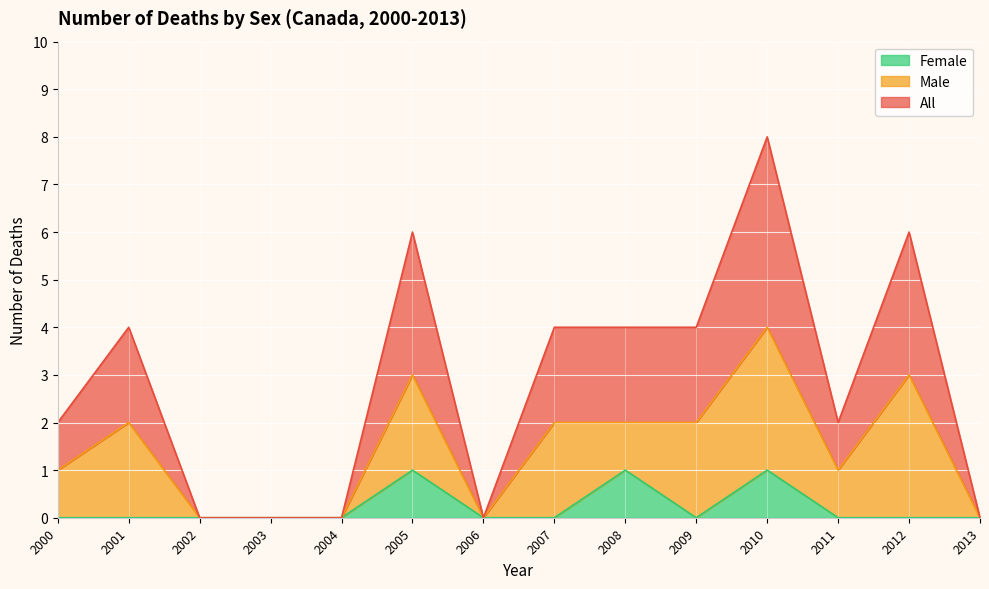

At which category is the sum across all series the highest?

2010